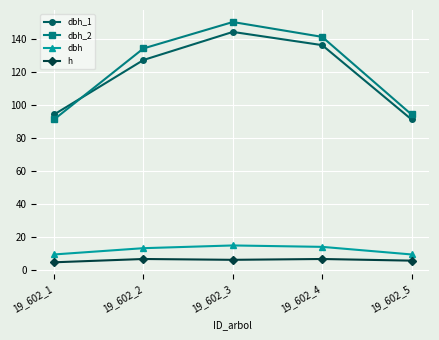

True or false: dbh_2 has more than 1 points higher than both neighbors.

False